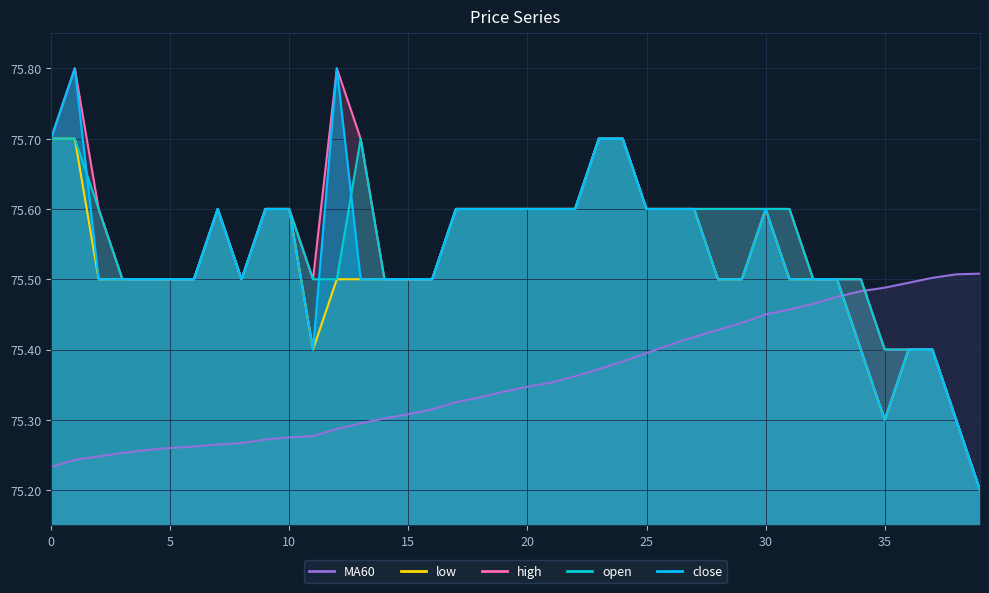

What is the minimum value shown in the chart?

75.2